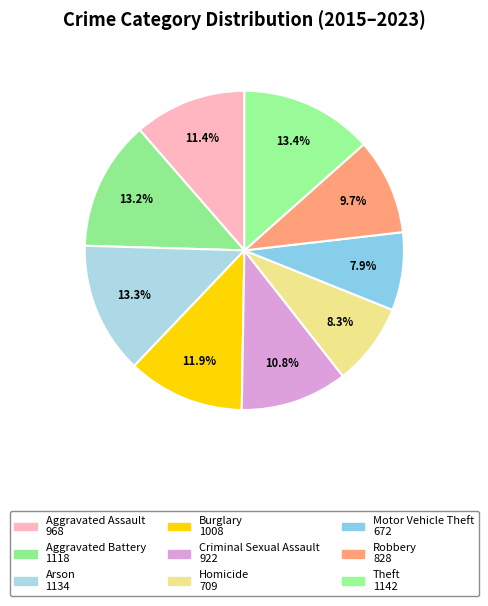

Is there any slice that represents more than half of the pie?

No